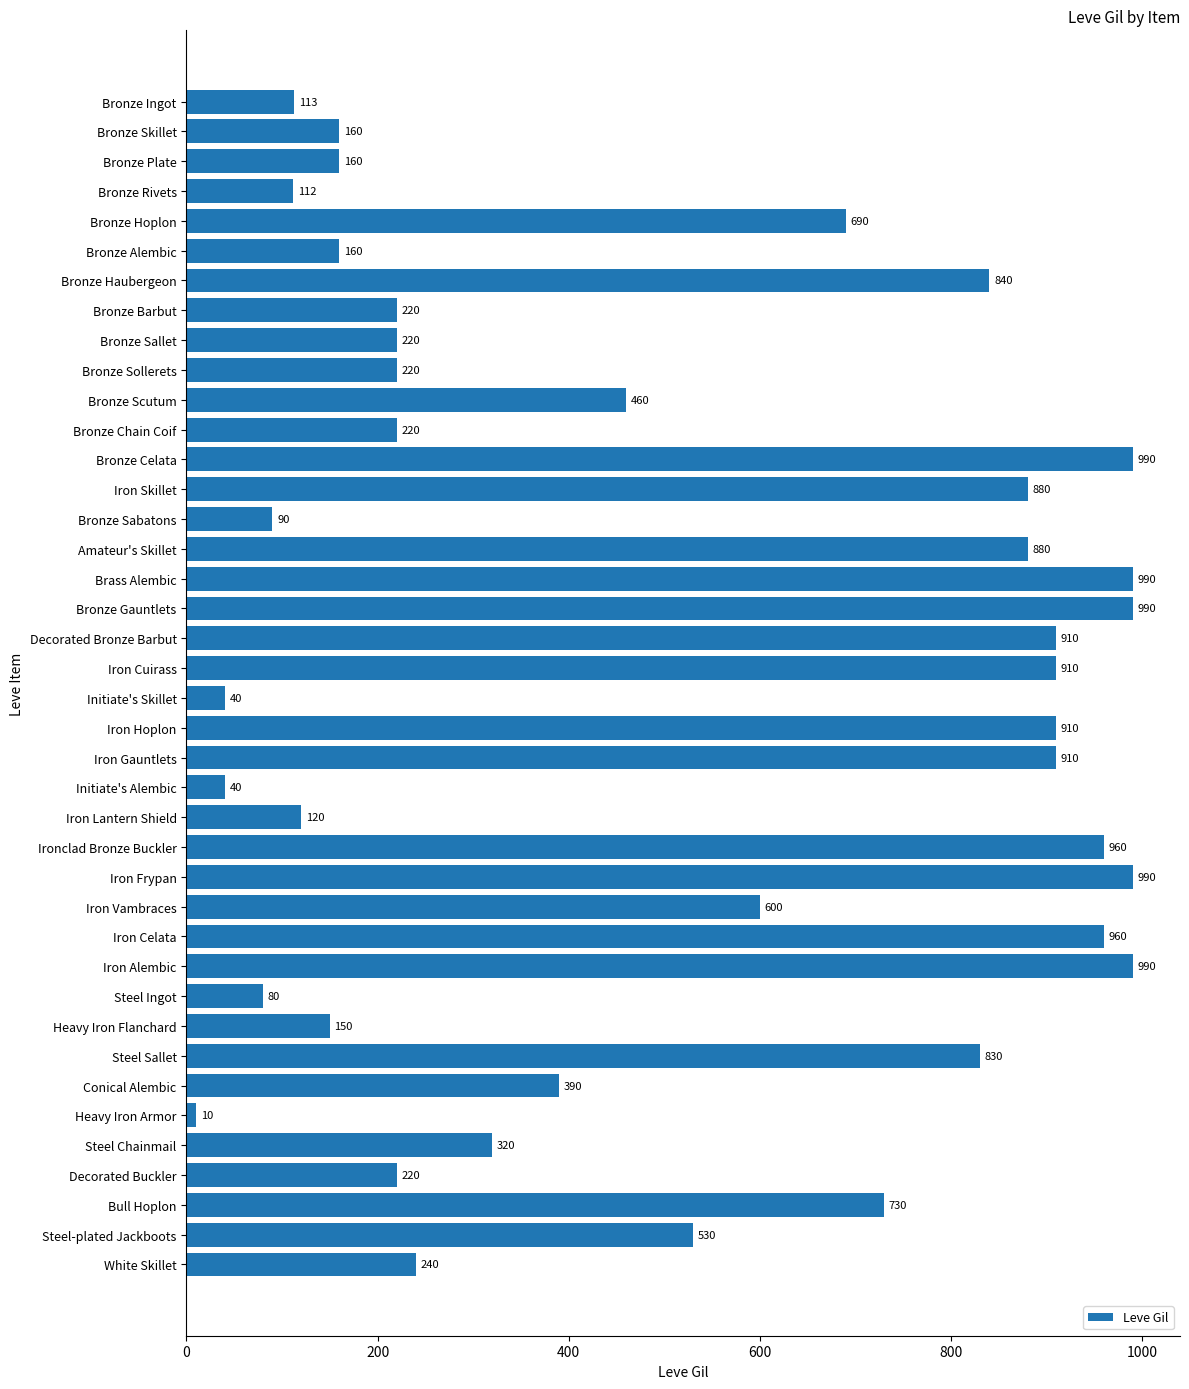

Reading bottom to top, what are all the values shown in this chart?

White Skillet=240	Steel-plated Jackboots=530	Bull Hoplon=730	Decorated Buckler=220	Steel Chainmail=320	Heavy Iron Armor=10	Conical Alembic=390	Steel Sallet=830	Heavy Iron Flanchard=150	Steel Ingot=80	Iron Alembic=990	Iron Celata=960	Iron Vambraces=600	Iron Frypan=990	Ironclad Bronze Buckler=960	Iron Lantern Shield=120	Initiate's Alembic=40	Iron Gauntlets=910	Iron Hoplon=910	Initiate's Skillet=40	Iron Cuirass=910	Decorated Bronze Barbut=910	Bronze Gauntlets=990	Brass Alembic=990	Amateur's Skillet=880	Bronze Sabatons=90	Iron Skillet=880	Bronze Celata=990	Bronze Chain Coif=220	Bronze Scutum=460	Bronze Sollerets=220	Bronze Sallet=220	Bronze Barbut=220	Bronze Haubergeon=840	Bronze Alembic=160	Bronze Hoplon=690	Bronze Rivets=112	Bronze Plate=160	Bronze Skillet=160	Bronze Ingot=113